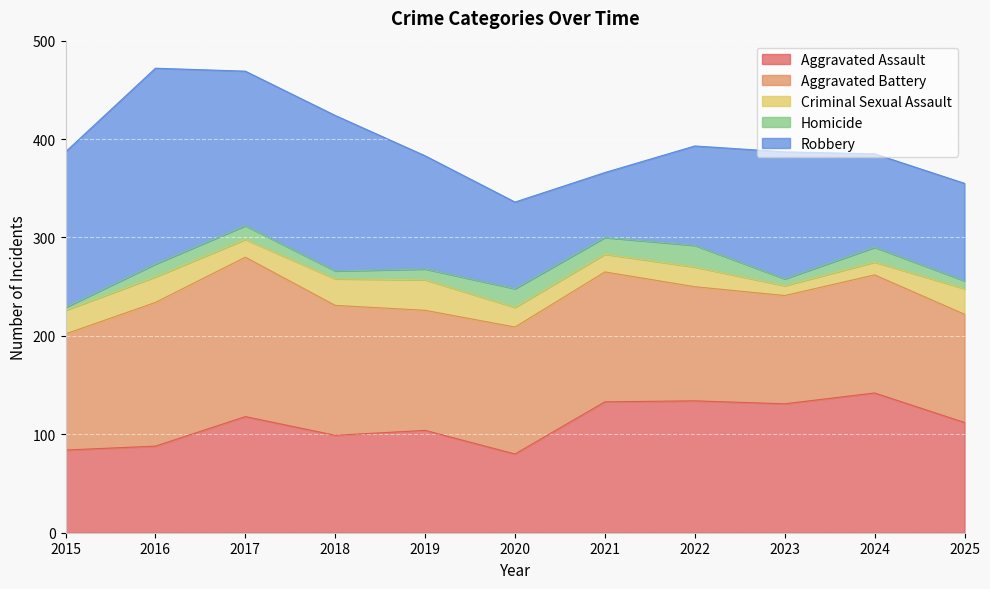

True or false: Aggravated Assault and Homicide cross at least once.

False